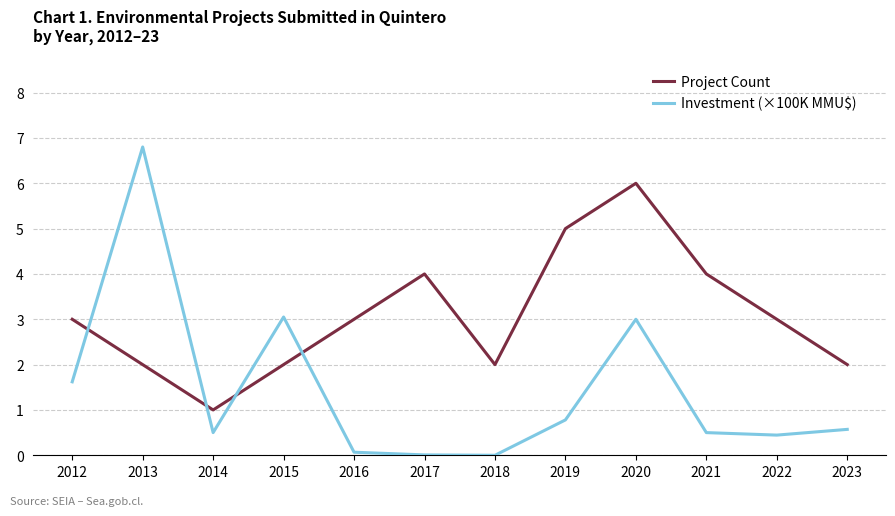

Does the chart have visible grid lines?

Yes